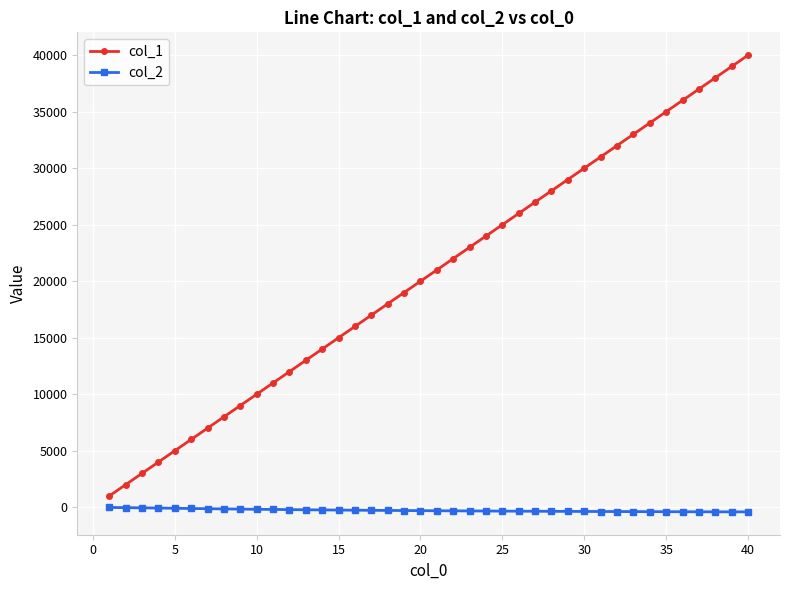

List the series in order of their overall mean, lowest first.

col_2, col_1